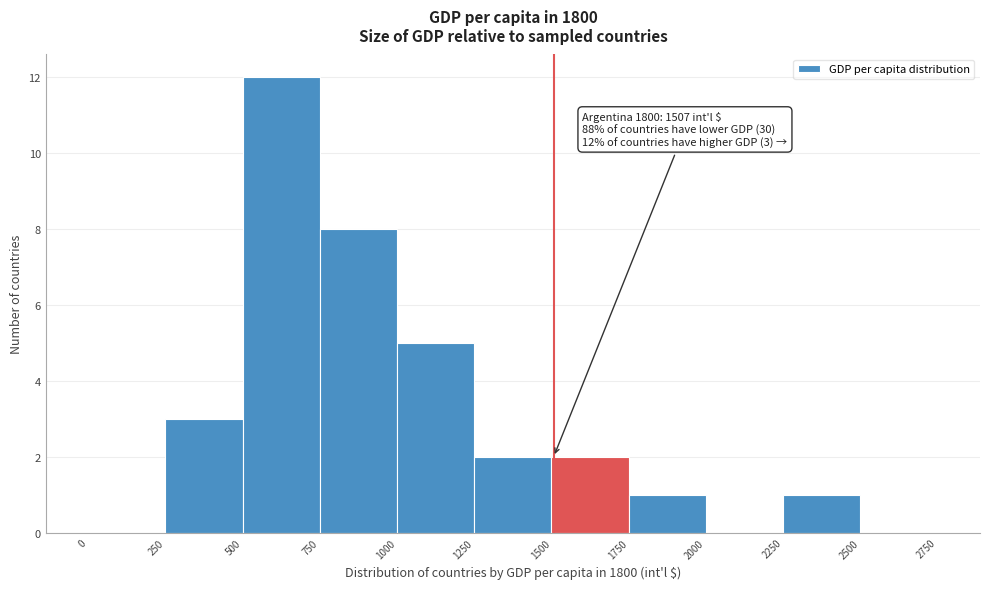

Over which range of the x-axis is the bar tallest?

500 to 750